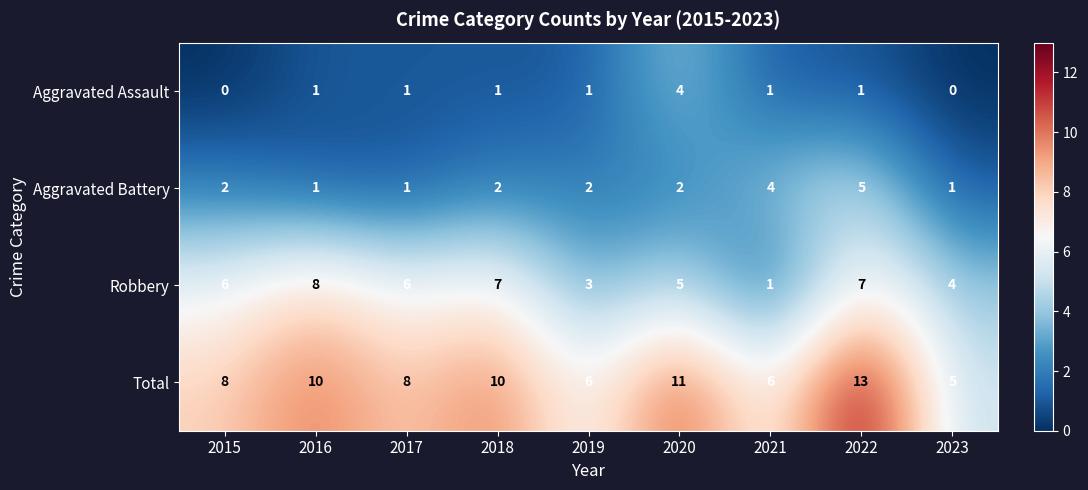

How many distinct data groups are displayed?

4